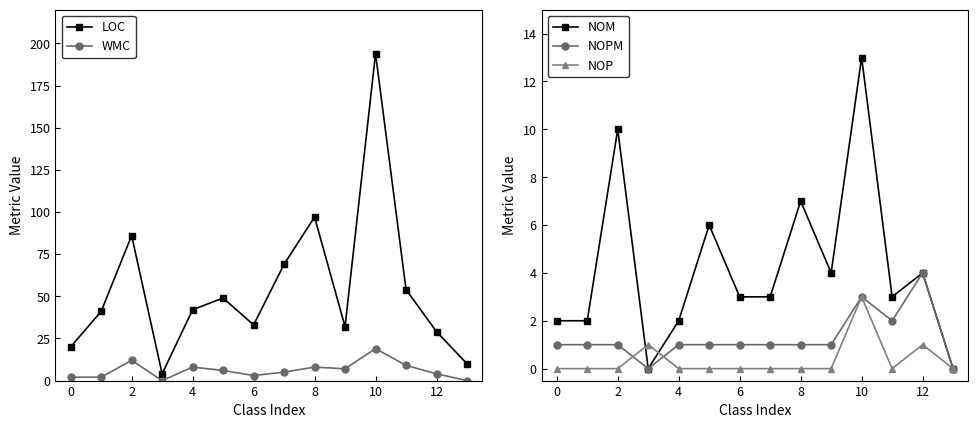

The NOP series shows 1 at 10. True or false?

False